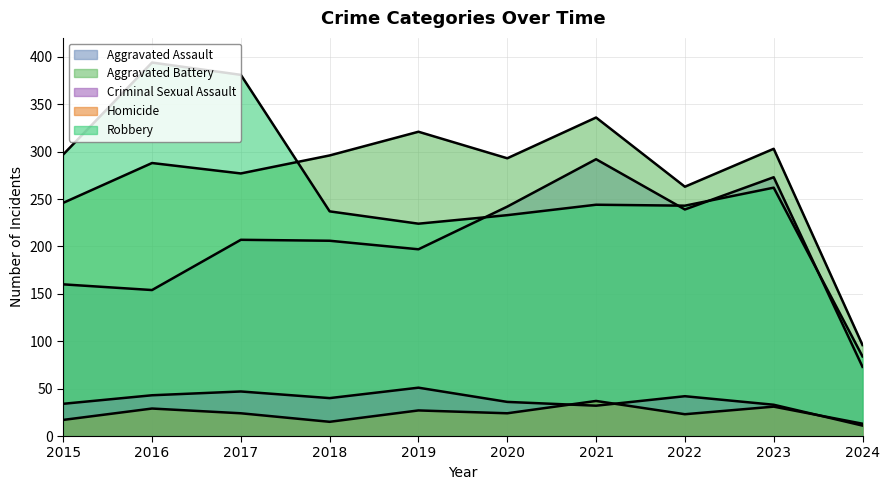

Which category has the lowest value in the Homicide series?

2024